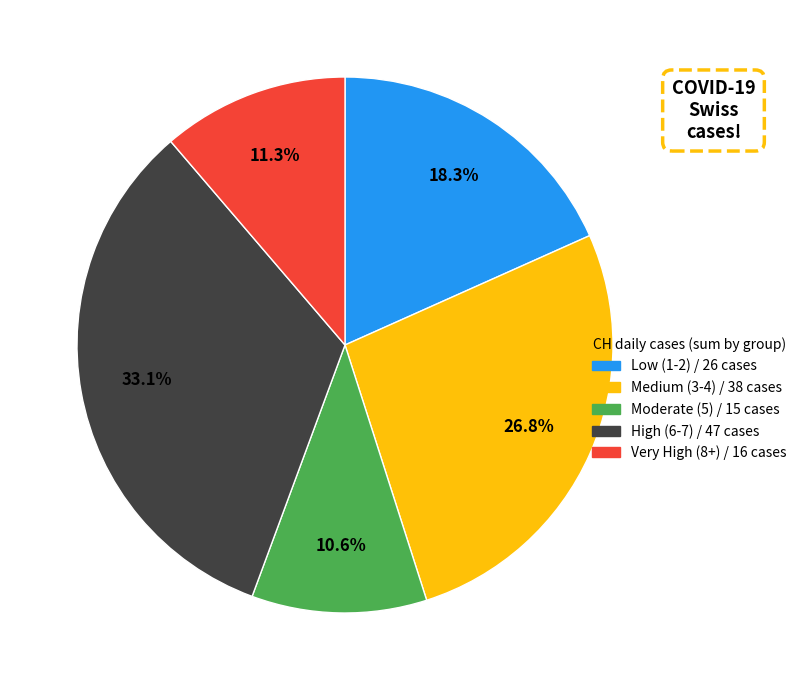

Does any single category account for the majority?

No